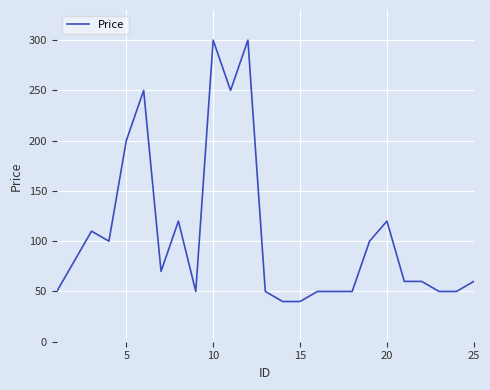

What is the smallest value displayed?

40